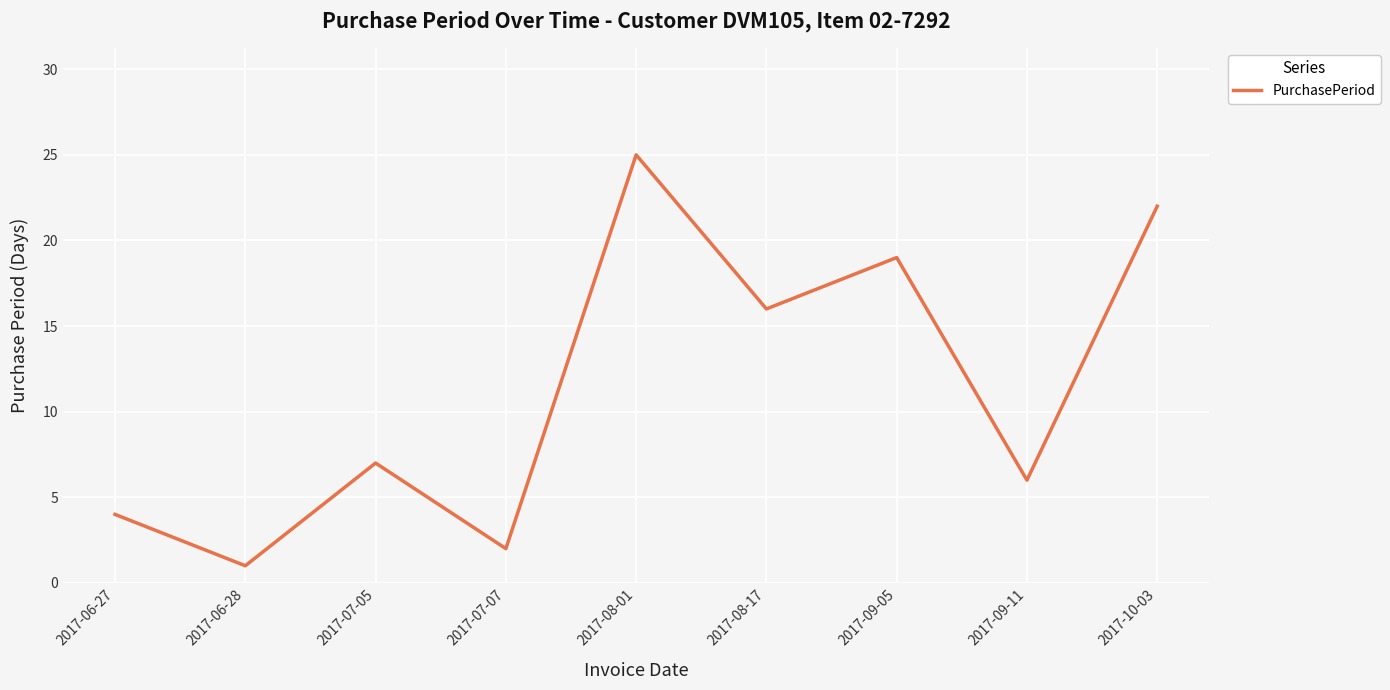

Does the chart display data point markers on the line(s)?

No